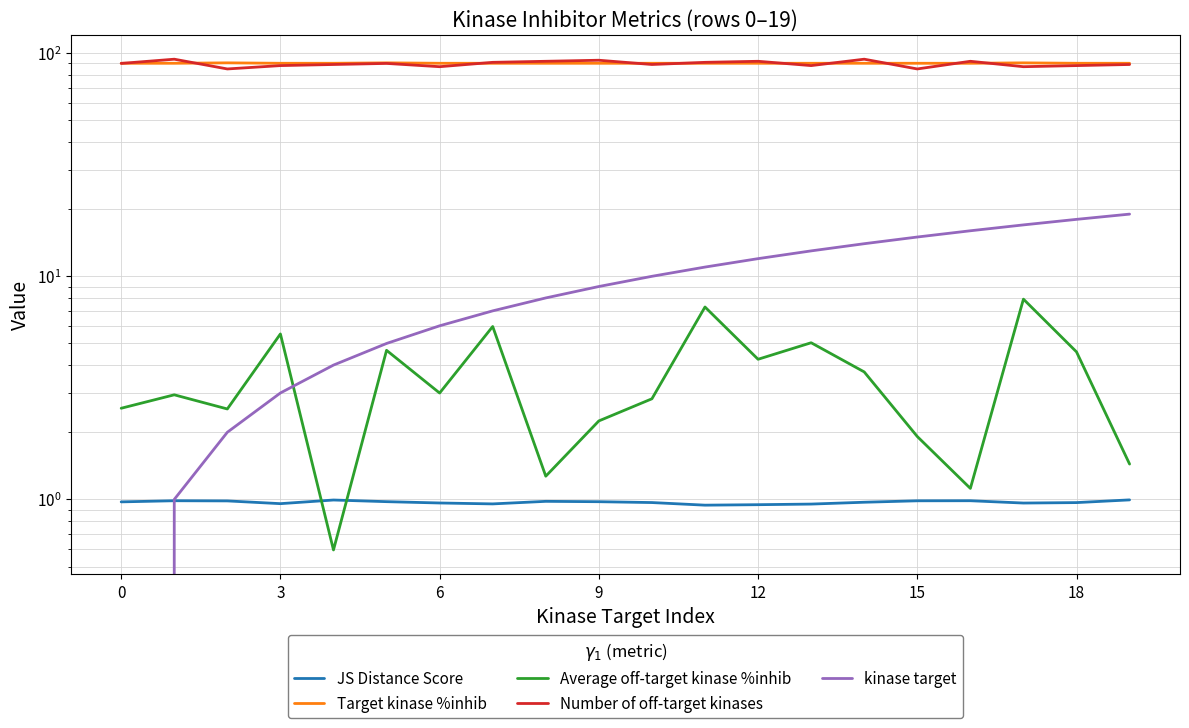

What is the value of the Target kinase %inhib point at the 15th from the left?

90.1